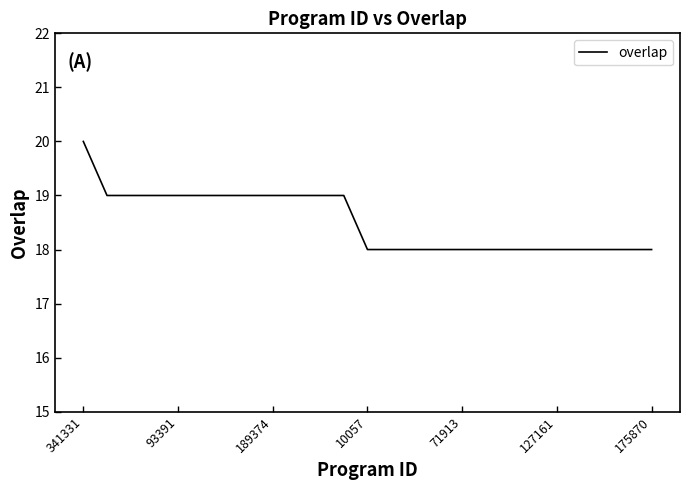

Count the number of data series in this chart.

1